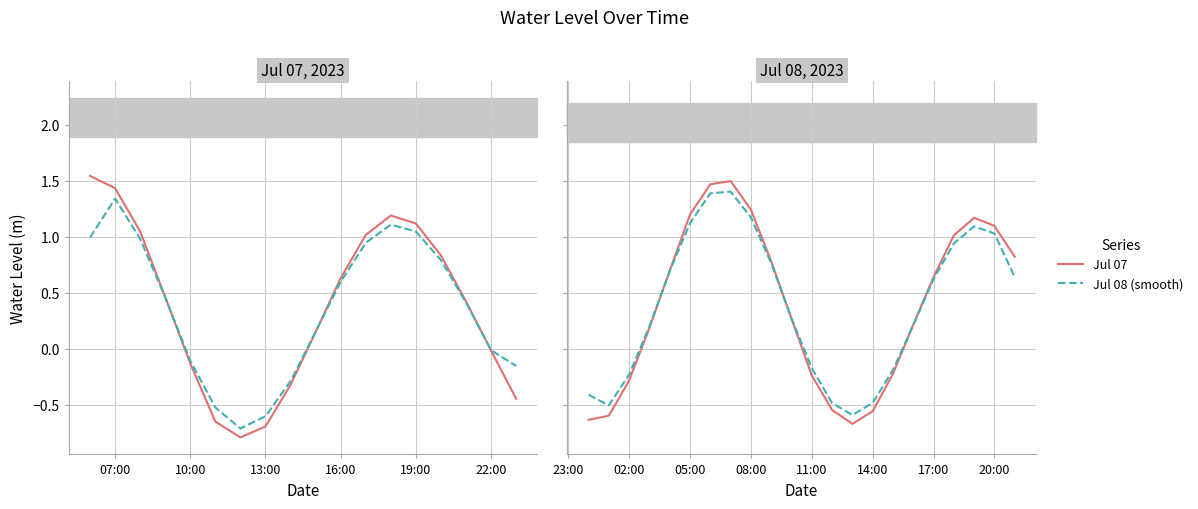

How many distinct data groups are displayed?

2